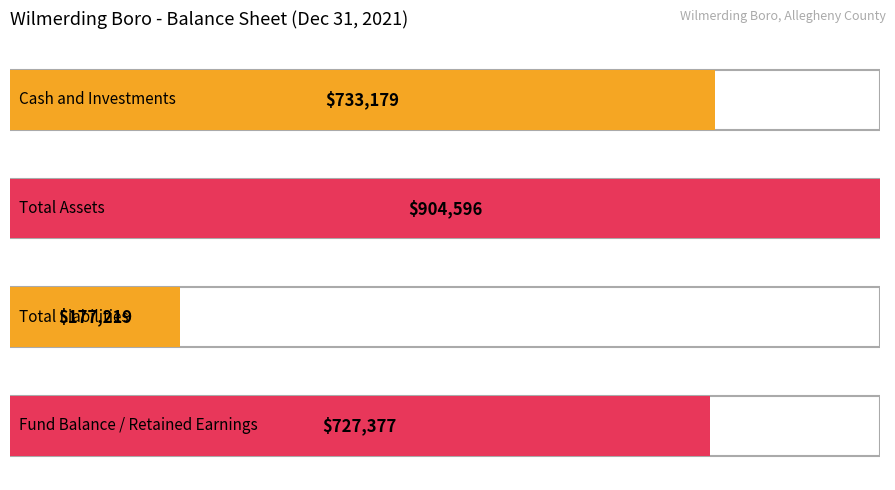

What position from the right is Total Liabilities?

3